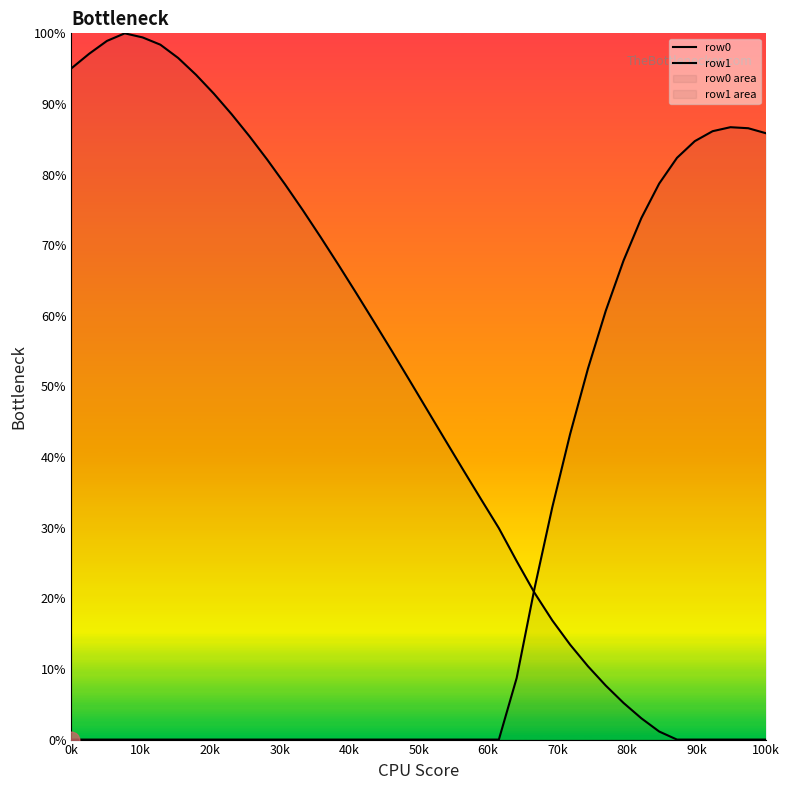

The row1 series shows 173.2 at 20k. True or false?

False